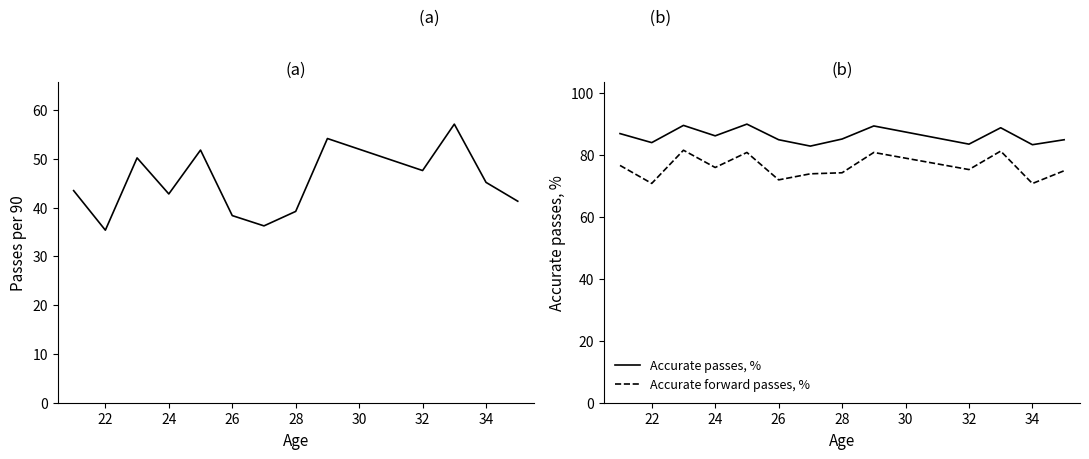

Is it true that Accurate forward passes, % equals 124.5 at 24?

False